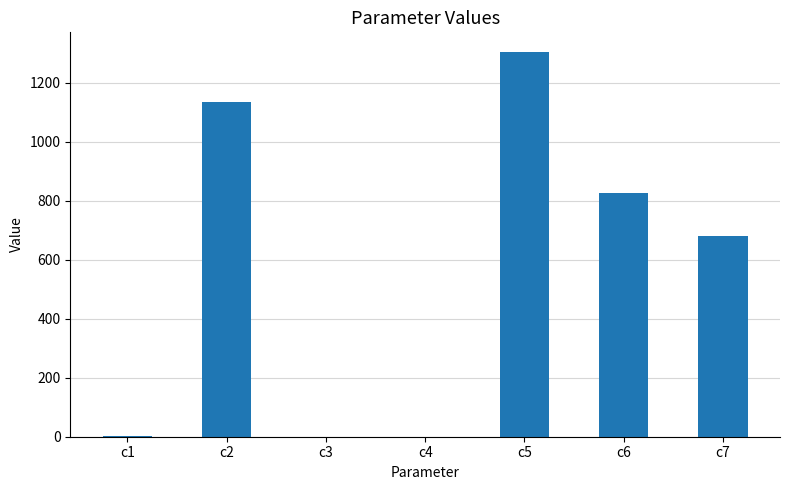

What is the change in value from c2 to c6?

-308.3